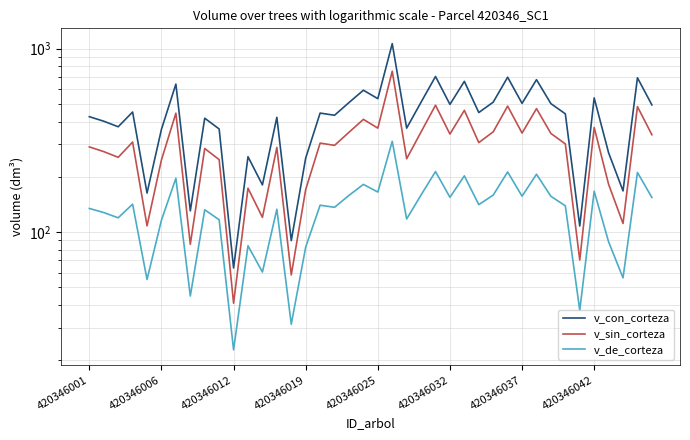

What is the difference between the maximum and second lowest values in the v_con_corteza series?

974.6